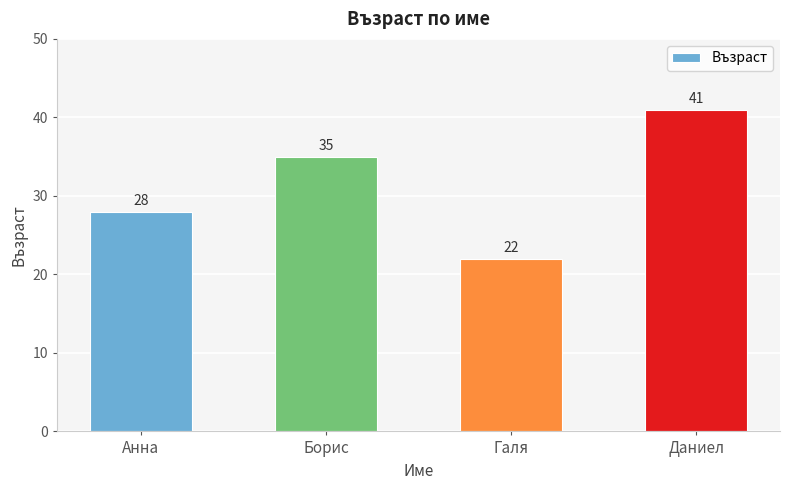

Which category has the highest value across all series?

Даниел